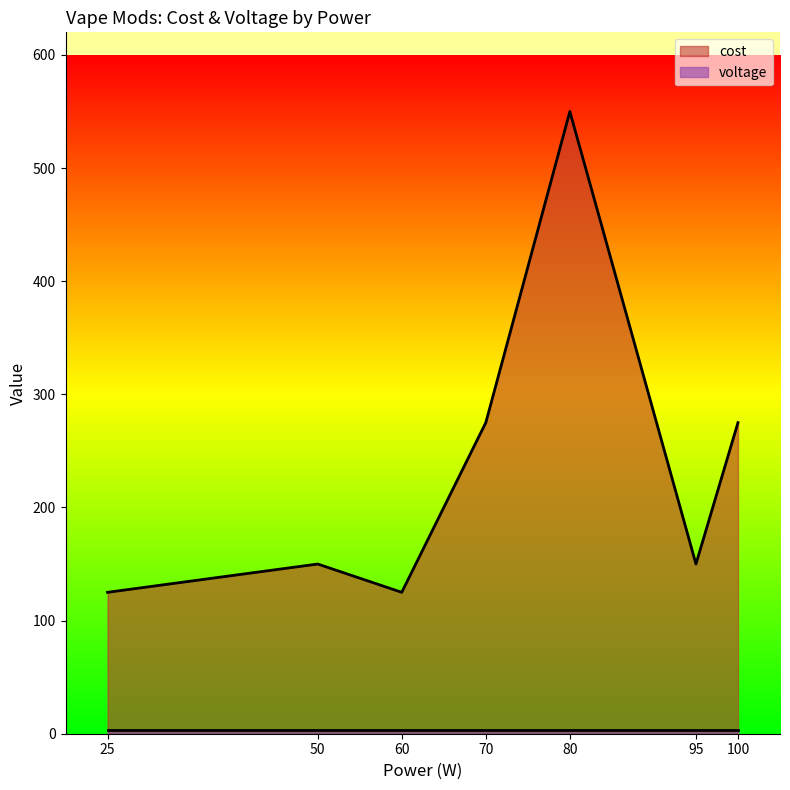

True or false: voltage and cost intersect in this chart.

False